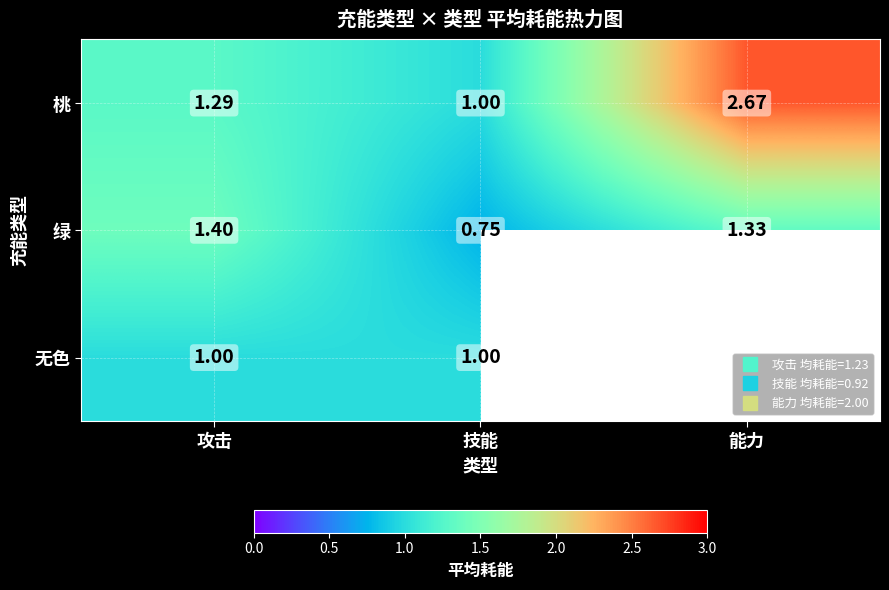

Rank the series by their maximum value, from lowest to highest.

无色, 绿, 桃